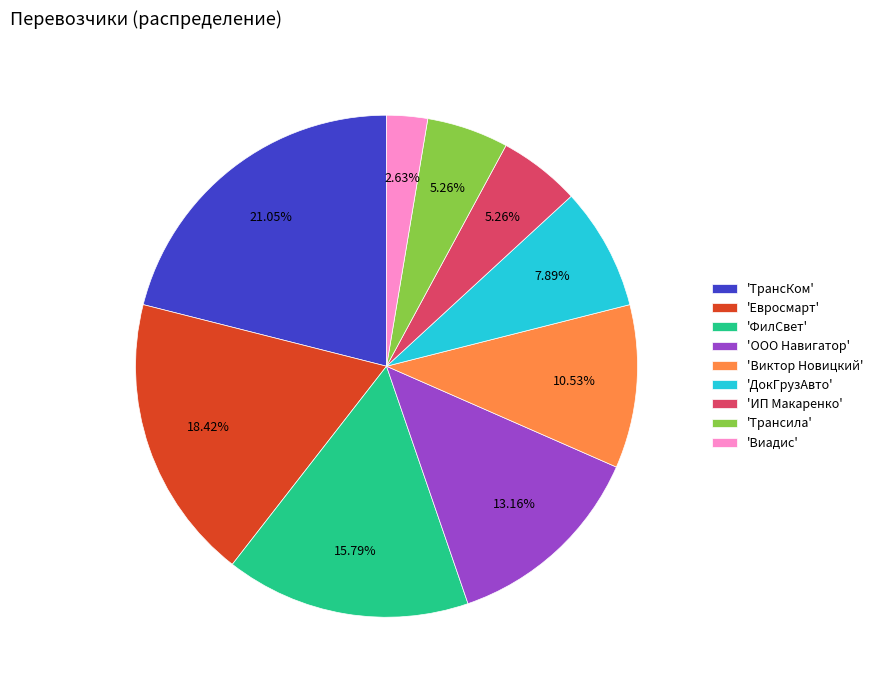

Does 'Виктор Новицкий' account for over 50% of the chart?

No